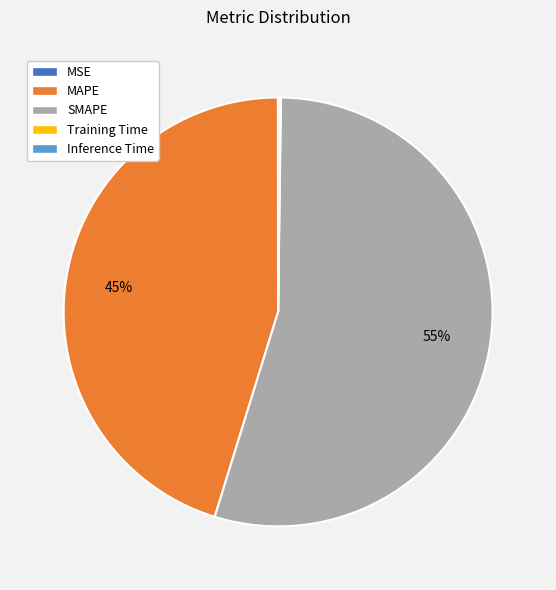

To the nearest percent, what percentage of the pie is SMAPE?

55%